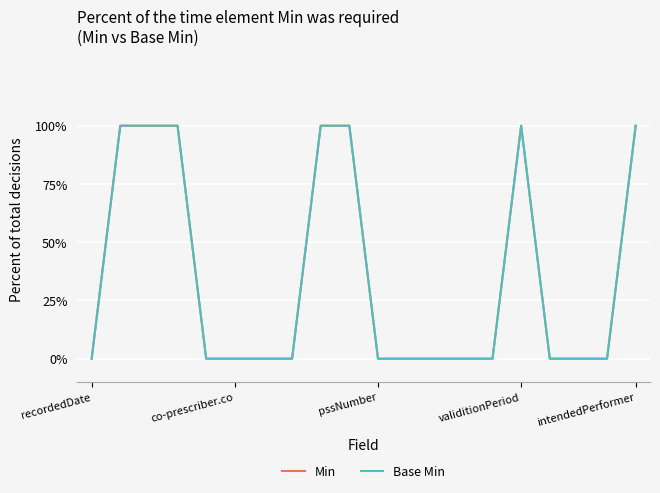

True or false: Base Min and Min cross at least once.

False